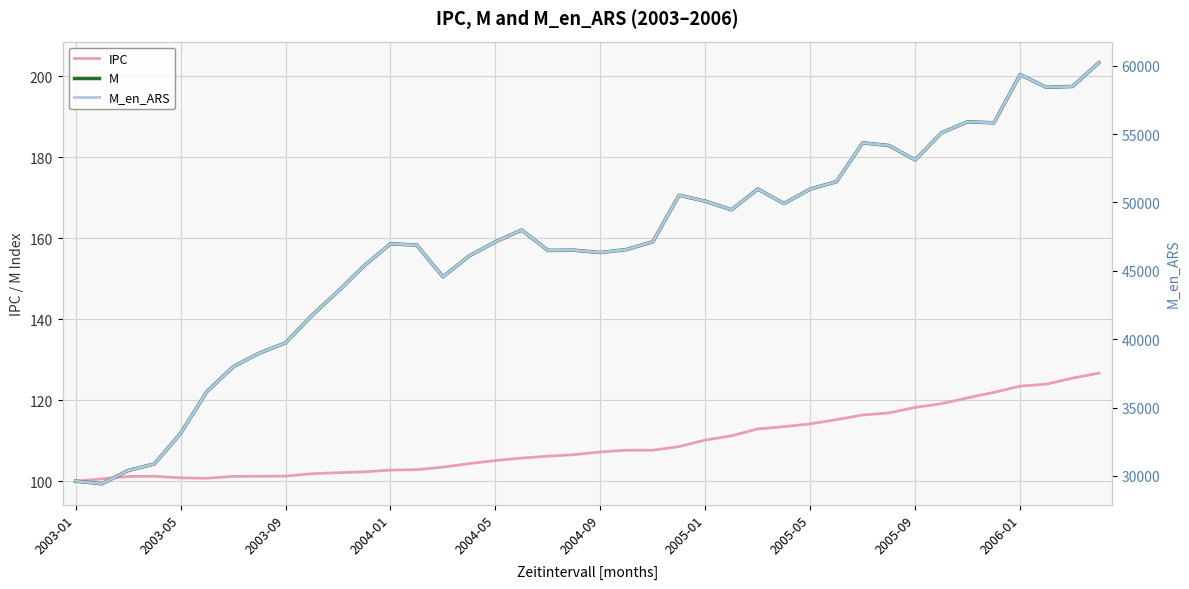

What is the sum of the M  values at 22 and 23?

329.8